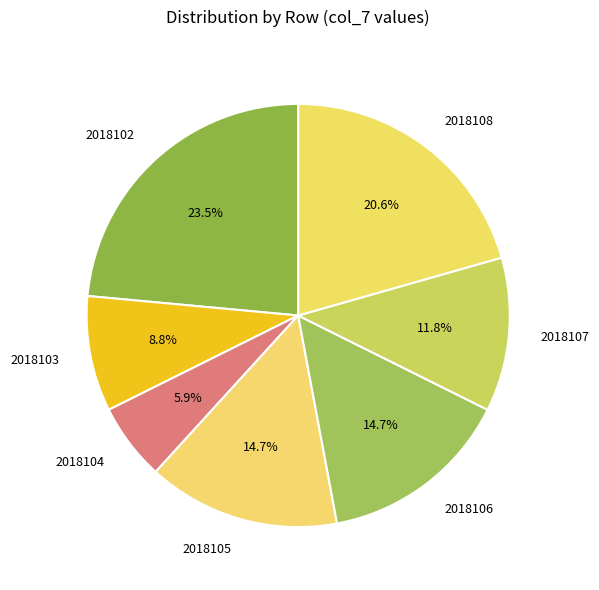

Do 2018106 and 2018104 together represent more than half of the pie?

No